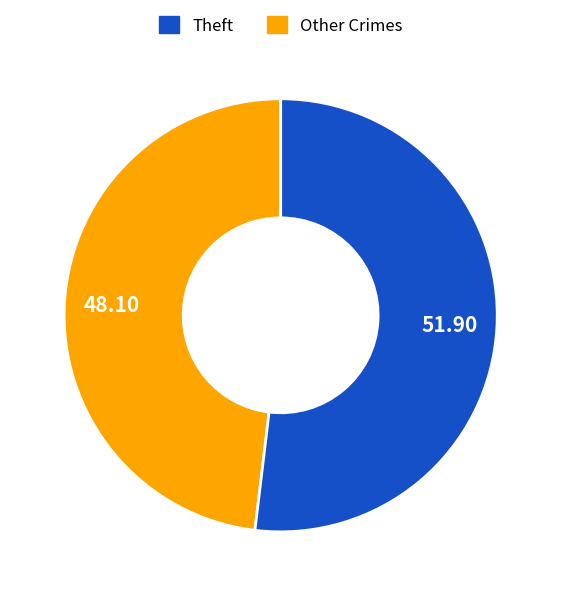

Approximately how many times larger is the value at Other Crimes compared to Theft?

1.1